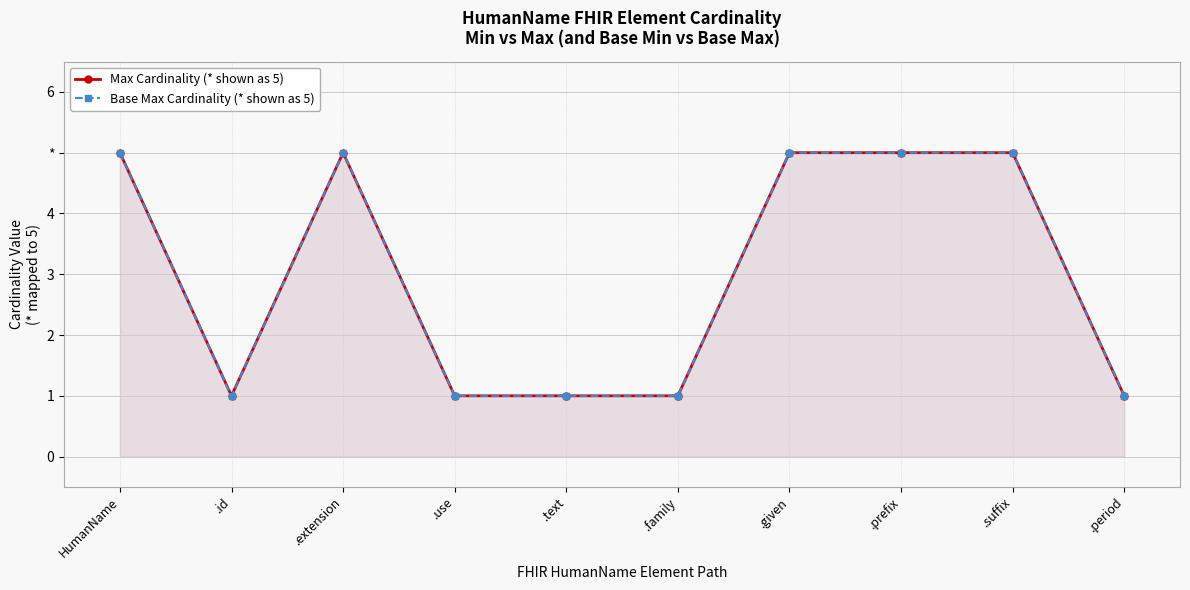

Which series has the widest spread of values?

Max Cardinality (* shown as 5)